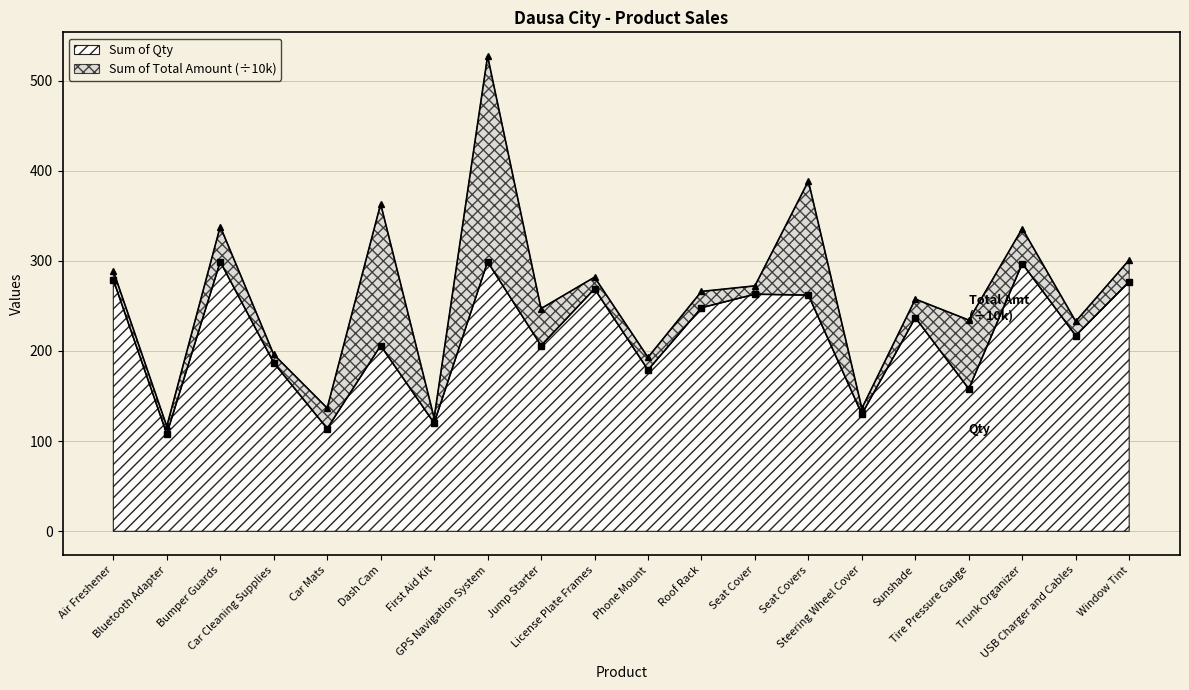

What is the sum of all values?

4355